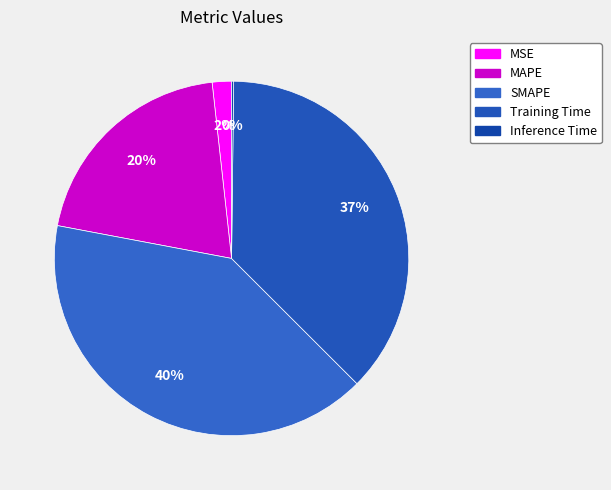

To the nearest percent, what is the average slice percentage?

20%